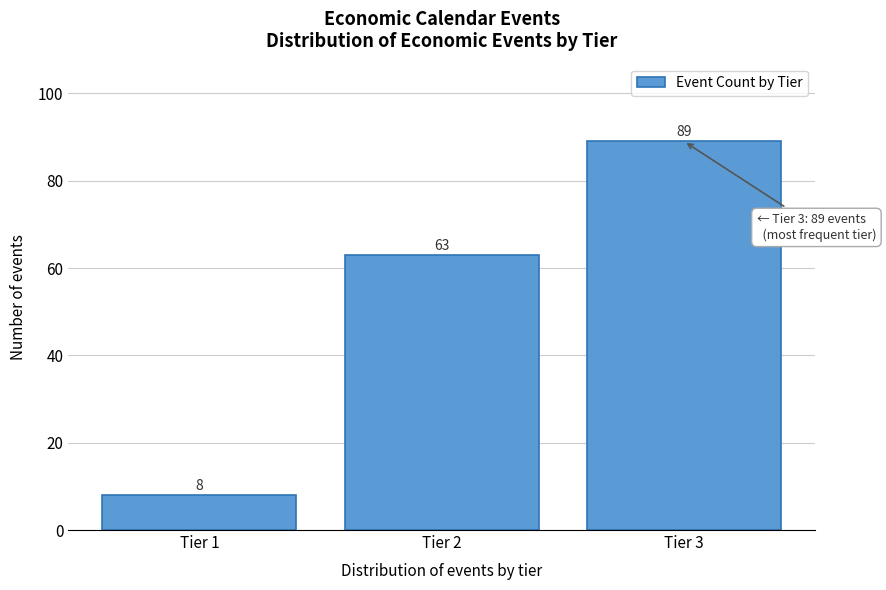

Reading left to right, transcribe all the data shown in this chart.

8	63	89